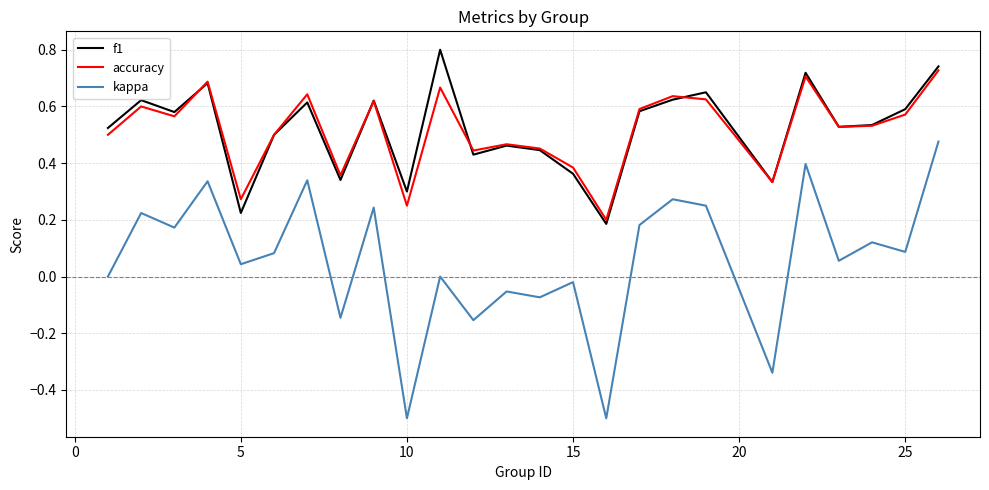

Rank the series by their maximum value, from highest to lowest.

f1, accuracy, kappa